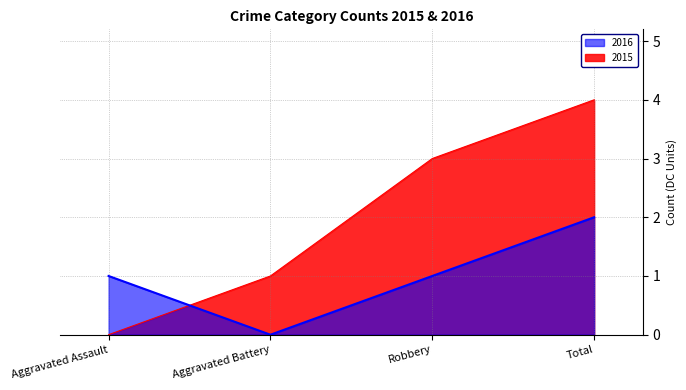

True or false: 2015 has a value of 2 at Aggravated Battery.

False